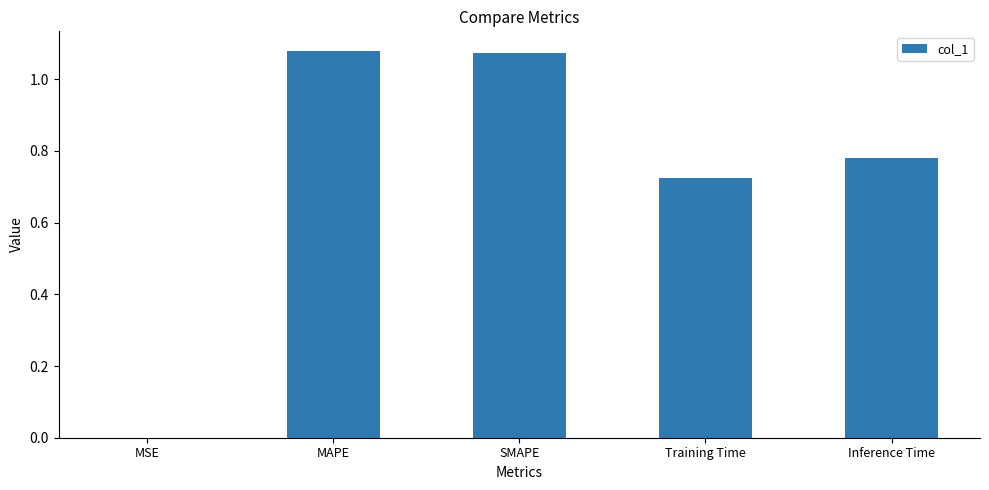

What is the sum of all values?

3.7